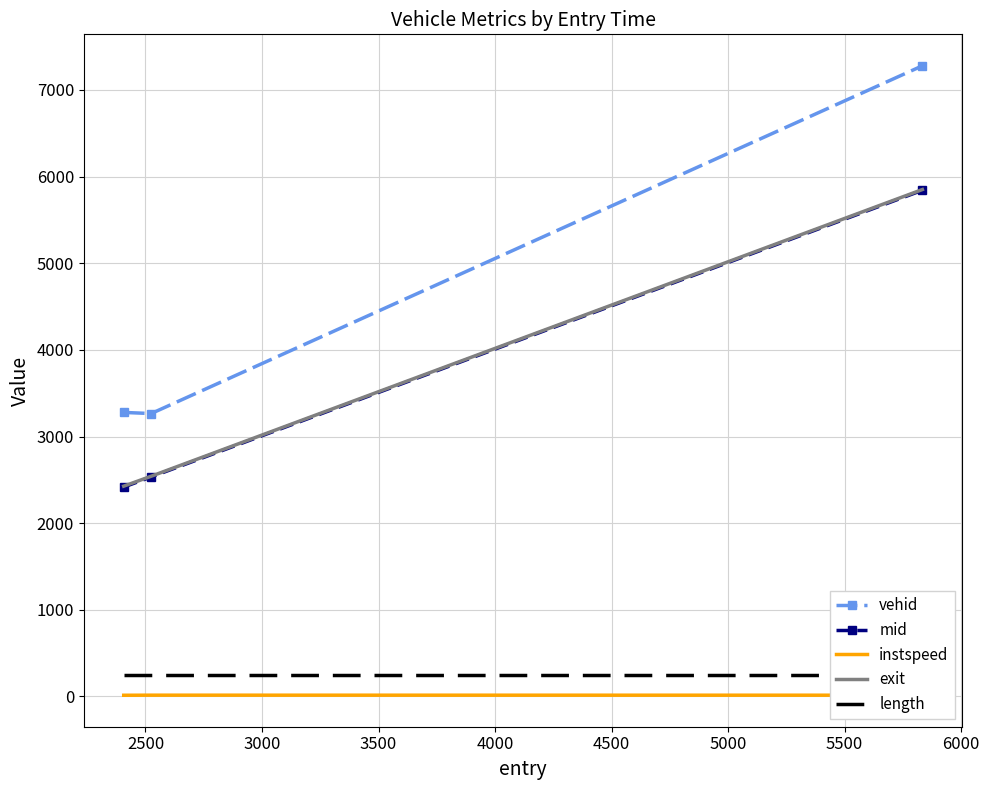

What is the highest value of the vehid series?

7279.0